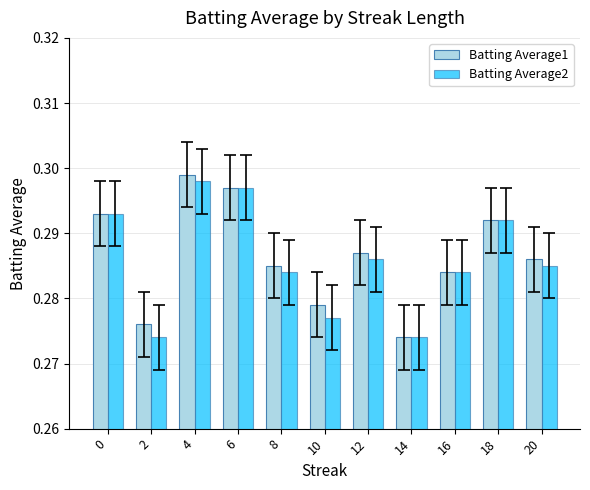

Is the value of Batting Average2 at 20 greater than the value of Batting Average1 at 12?

No